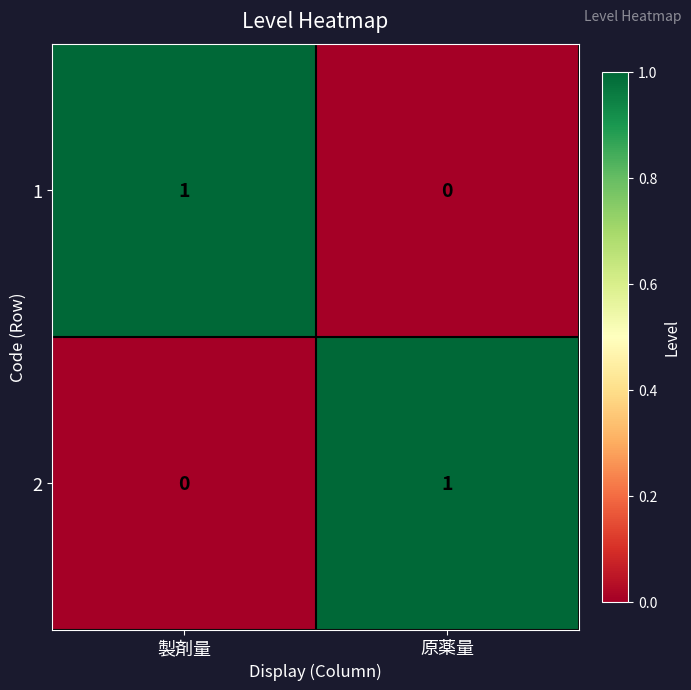

Reading left to right, transcribe all the data shown in this chart.

1: 1	0
2: 0	1